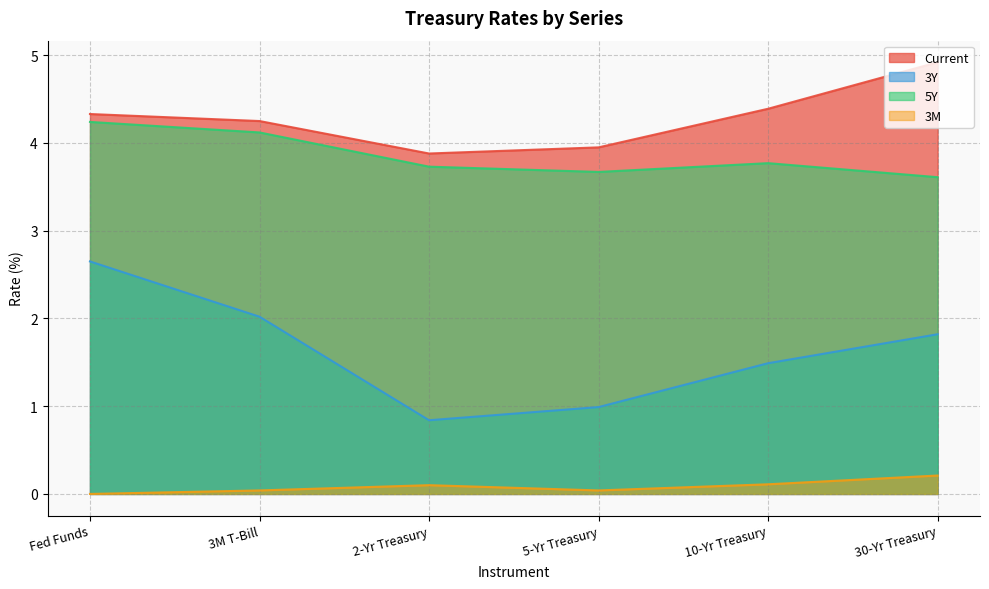

How many lines are shown in the chart?

4